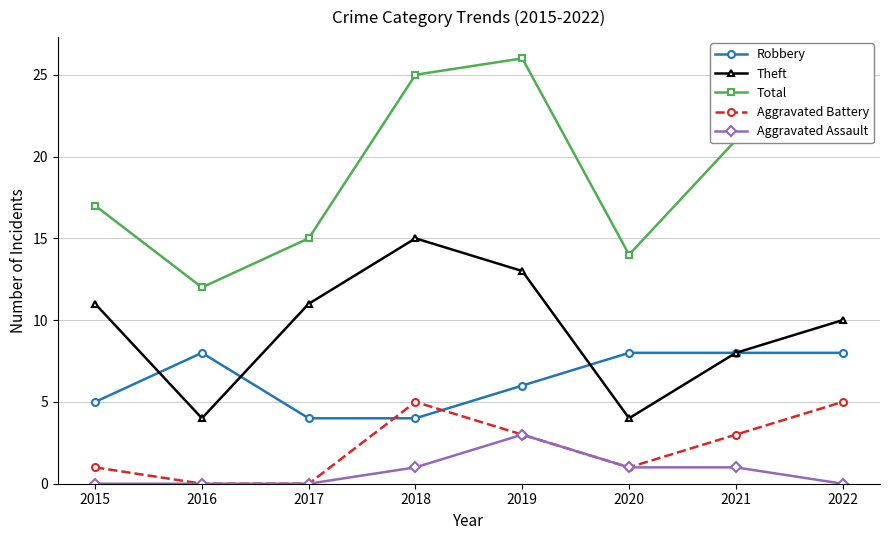

What is the total value across all series at 2019?

51